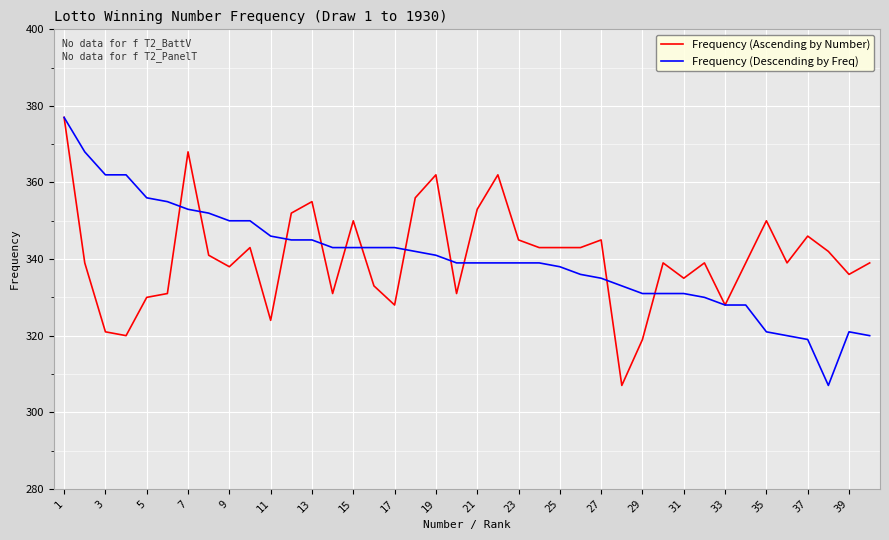

What is the minimum value shown in the chart?

307